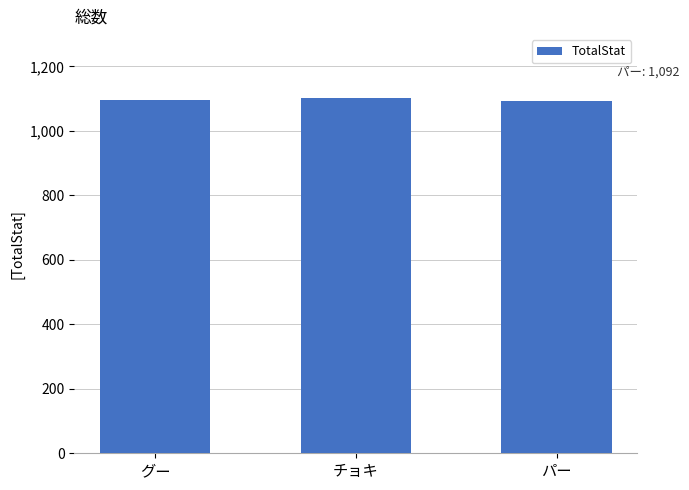

What is the sum of the values at グー and チョキ?

2198